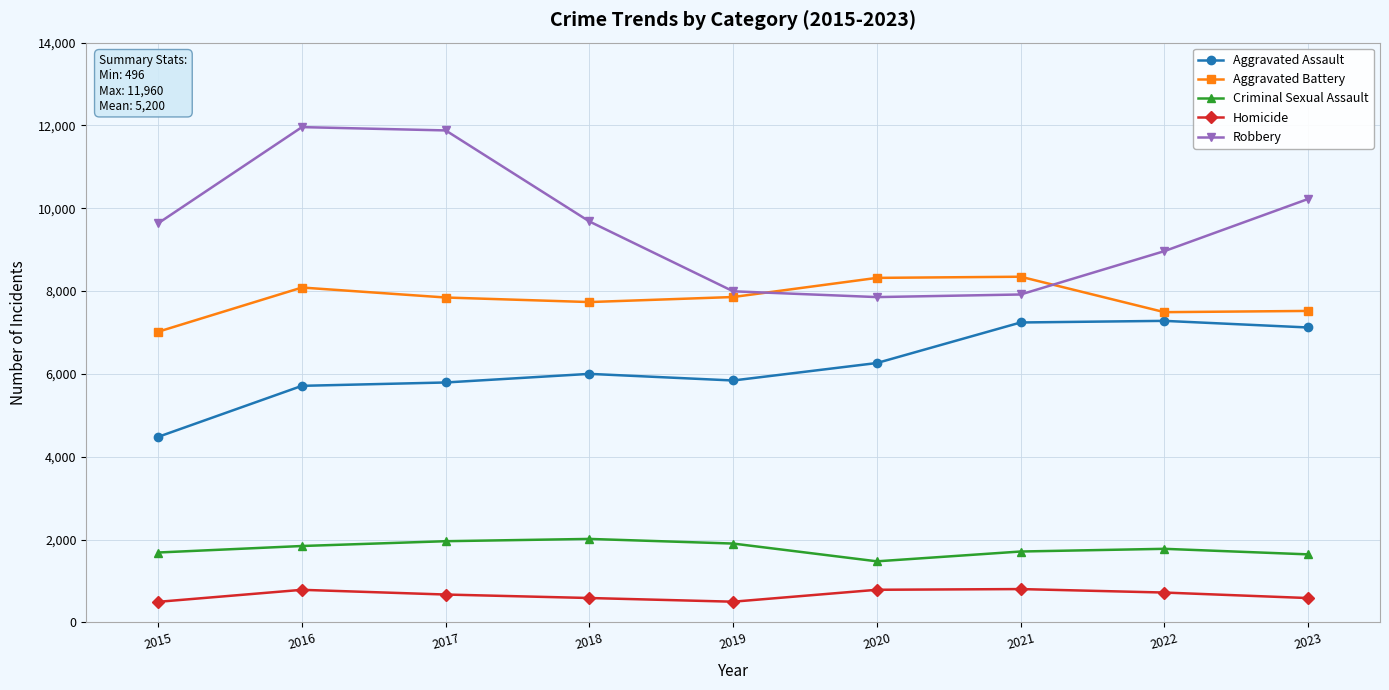

List the series in order of their peak value, highest first.

Robbery, Aggravated Battery, Aggravated Assault, Criminal Sexual Assault, Homicide